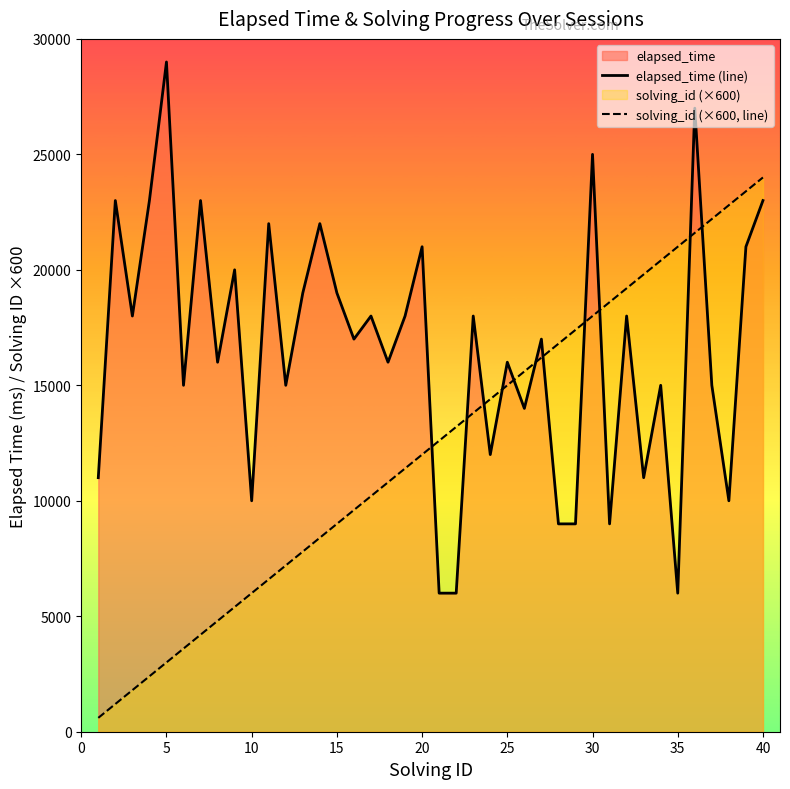

Which series ends up on top after the final intersection of elapsed_time (line) and solving_id (×600, line)?

solving_id (×600, line)